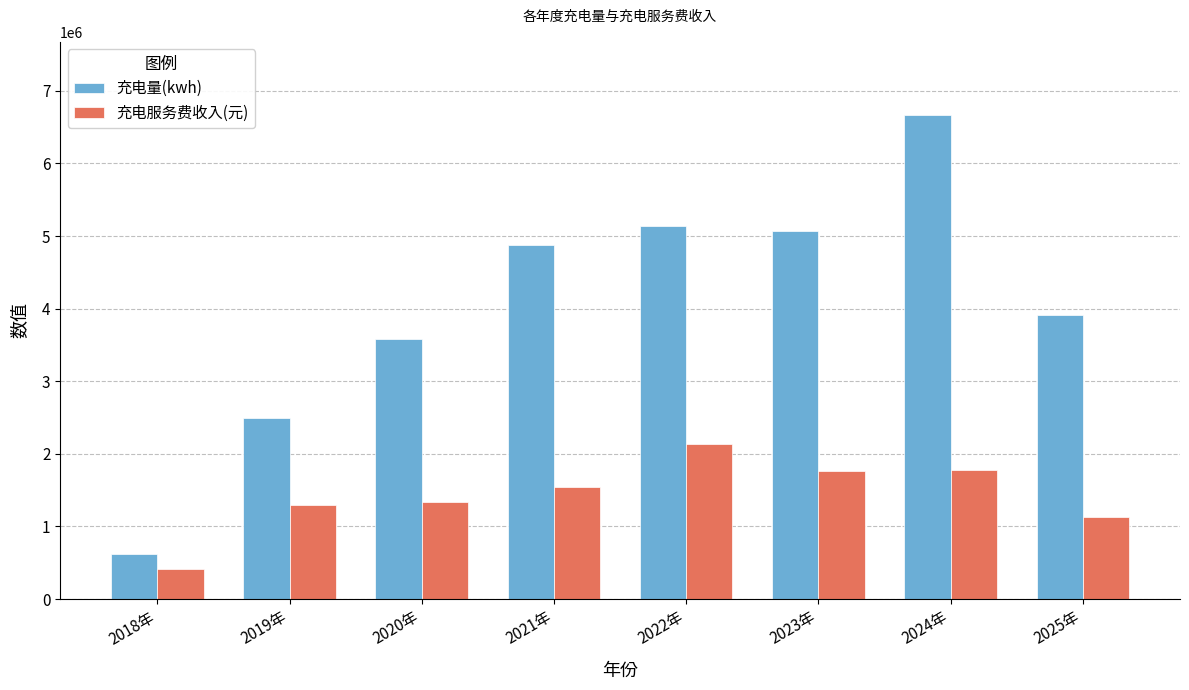

Which series has the widest spread of values?

充电量(kwh)